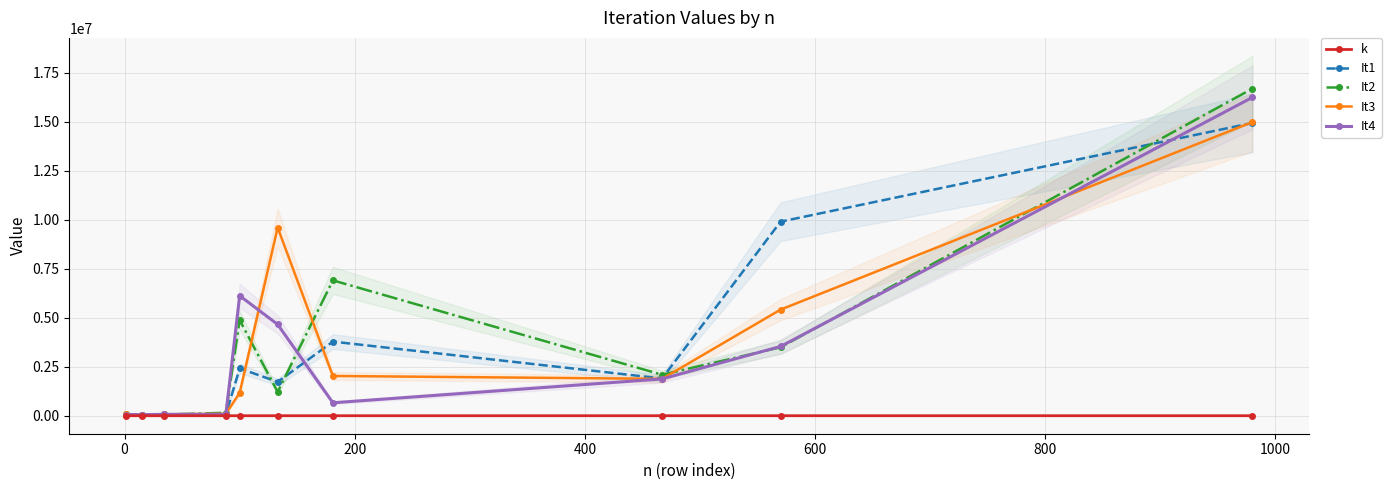

True or false: k and It4 intersect in this chart.

False